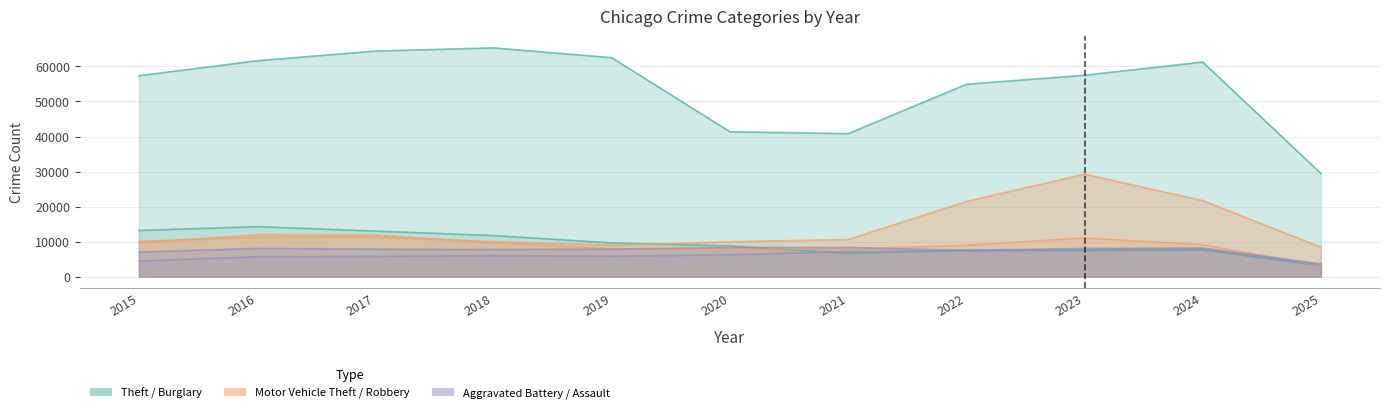

How many interior local peaks does the Burglary series have?

3